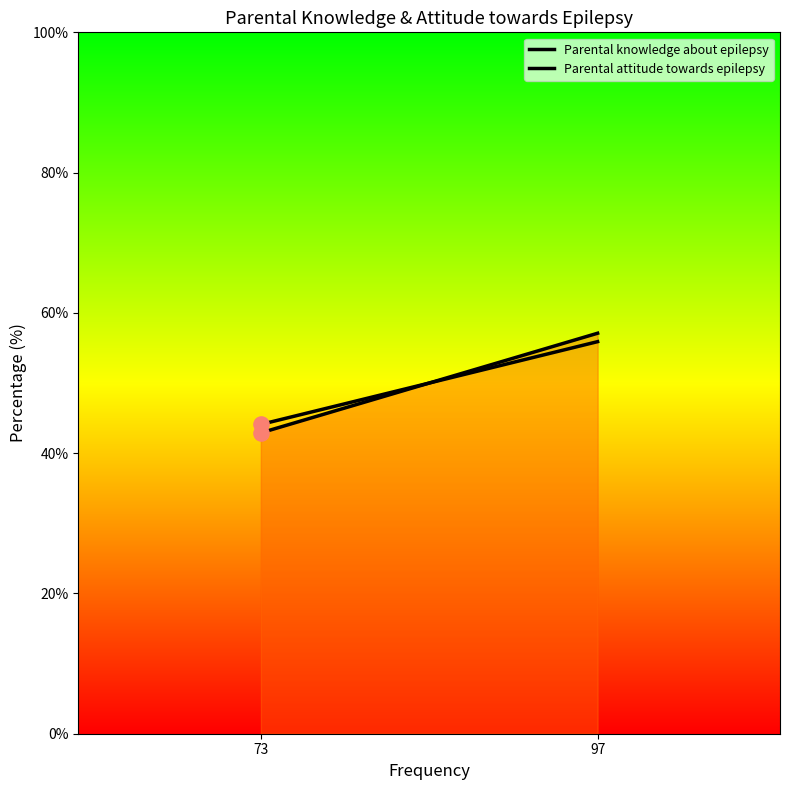

What is the total value across all series at 73?

87.0